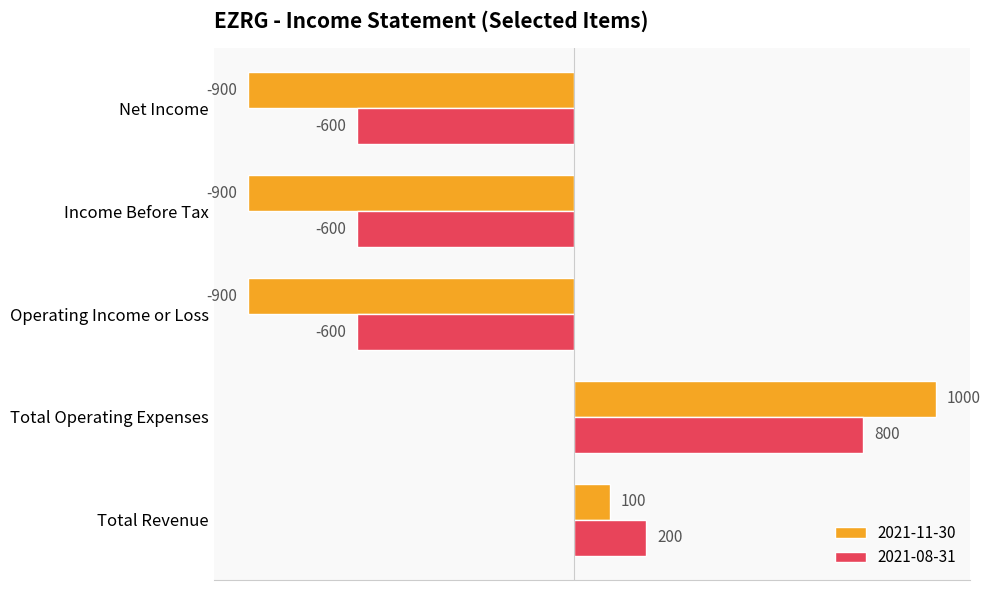

The value of 2021-08-31 at Net Income is -600. True or false?

True